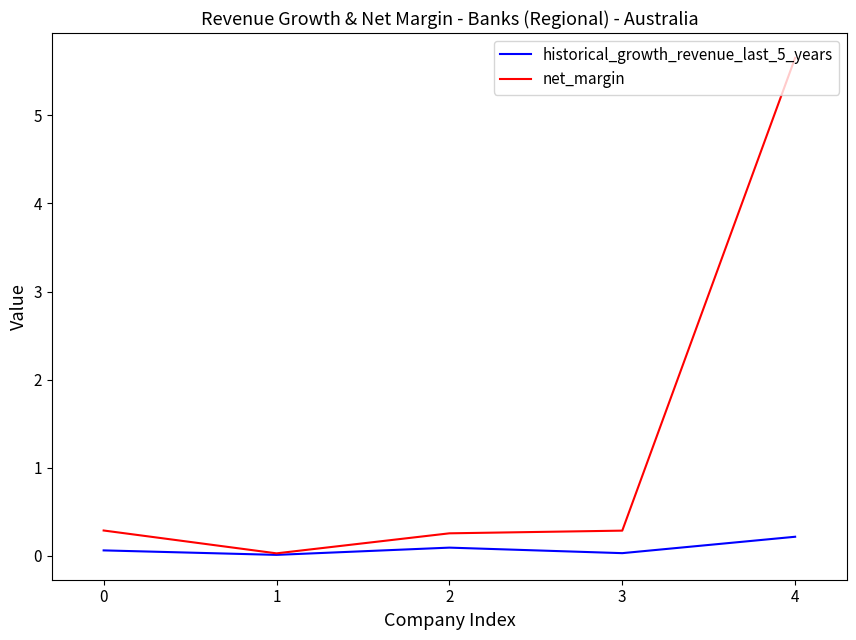

Is this an area chart (filled region under the line)?

No